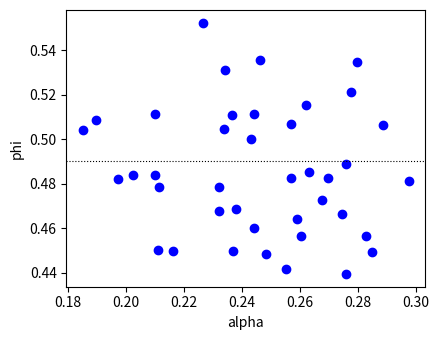

How many points are shown in the scatter plot?

40